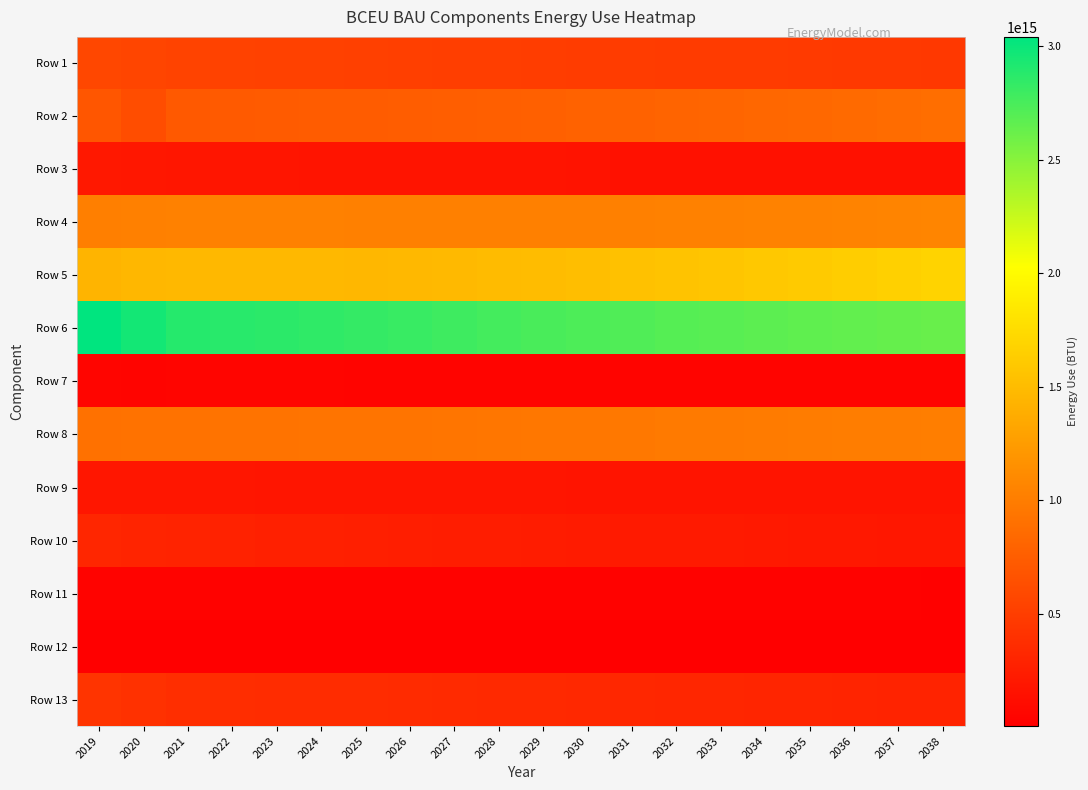

Reading right to left, transcribe all the data shown in this chart.

Row 1: 2038=459900000000000	2037=463600000000000	2036=467100000000000	2035=470700000000000	2034=474400000000000	2033=478800000000000	2032=483000000000000	2031=487100000000000	2030=491300000000000	2029=495900000000000	2028=500800000000000	2027=506300000000000	2026=512600000000000	2025=519600000000000	2024=526400000000000	2023=532700000000000	2022=538600000000000	2021=543400000000000	2020=560300000000000	2019=570800000000000
Row 2: 2038=880300000000000	2037=866800000000000	2036=853000000000000	2035=839800000000000	2034=827400000000000	2033=816200000000000	2032=805100000000000	2031=793600000000000	2030=782700000000000	2029=772500000000000	2028=763100000000000	2027=755400000000000	2026=749000000000000	2025=743700000000000	2024=738200000000000	2023=731600000000000	2022=724400000000000	2021=713400000000000	2020=622800000000000	2019=688800000000000
Row 3: 2038=151400000000000	2037=150500000000000	2036=149600000000000	2035=148700000000000	2034=148300000000000	2033=148600000000000	2032=149600000000000	2031=153600000000000	2030=160700000000000	2029=170500000000000	2028=170600000000000	2027=171300000000000	2026=172400000000000	2025=173900000000000	2024=175500000000000	2023=177500000000000	2022=180700000000000	2021=184800000000000	2020=191300000000000	2019=205100000000000
Row 4: 2038=1064000000000000	2037=1058000000000000	2036=1051000000000000	2035=1046000000000000	2034=1041000000000000	2033=1037000000000000	2032=1033000000000000	2031=1030000000000000	2030=1028000000000000	2029=1027000000000000	2028=1026000000000000	2027=1027000000000000	2026=1028000000000000	2025=1031000000000000	2024=1033000000000000	2023=1034000000000000	2022=1034000000000000	2021=1033000000000000	2020=1030000000000000	2019=1025000000000000
Row 5: 2038=1680000000000000	2037=1659000000000000	2036=1637000000000000	2035=1616000000000000	2034=1595000000000000	2033=1574000000000000	2032=1556000000000000	2031=1538000000000000	2030=1521000000000000	2029=1505000000000000	2028=1490000000000000	2027=1478000000000000	2026=1470000000000000	2025=1463000000000000	2024=1464000000000000	2023=1466000000000000	2022=1470000000000000	2021=1473000000000000	2020=1459000000000000	2019=1437000000000000
Row 6: 2038=2622000000000000	2037=2634000000000000	2036=2647000000000000	2035=2658000000000000	2034=2672000000000000	2033=2687000000000000	2032=2702000000000000	2031=2717000000000000	2030=2732000000000000	2029=2750000000000000	2028=2768000000000000	2027=2789000000000000	2026=2811000000000000	2025=2832000000000000	2024=2850000000000000	2023=2865000000000000	2022=2879000000000000	2021=2890000000000000	2020=2960000000000000	2019=3041000000000000
Row 7: 2038=43750000000000	2037=43730000000000	2036=43740000000000	2035=43830000000000	2034=44030000000000	2033=44300000000000	2032=44570000000000	2031=44840000000000	2030=45110000000000	2029=45390000000000	2028=45650000000000	2027=45950000000000	2026=46260000000000	2025=46590000000000	2024=46920000000000	2023=47200000000000	2022=47470000000000	2021=47640000000000	2020=42460000000000	2019=48530000000000
Row 8: 2038=1011000000000000	2037=1005000000000000	2036=999100000000000	2035=992400000000000	2034=985700000000000	2033=979300000000000	2032=972500000000000	2031=965400000000000	2030=958600000000000	2029=952600000000000	2028=945900000000000	2027=940500000000000	2026=936100000000000	2025=931800000000000	2024=927300000000000	2023=922900000000000	2022=919300000000000	2021=916300000000000	2020=914700000000000	2019=912300000000000
Row 9: 2038=170600000000000	2037=171300000000000	2036=171900000000000	2035=172600000000000	2034=173300000000000	2033=174100000000000	2032=174900000000000	2031=175700000000000	2030=176700000000000	2029=178000000000000	2028=178800000000000	2027=179800000000000	2026=180800000000000	2025=181700000000000	2024=182400000000000	2023=183000000000000	2022=183500000000000	2021=183900000000000	2020=184400000000000	2019=184400000000000
Row 10: 2038=193900000000000	2037=197800000000000	2036=201800000000000	2035=206000000000000	2034=210300000000000	2033=214800000000000	2032=219500000000000	2031=224300000000000	2030=229200000000000	2029=234300000000000	2028=239700000000000	2027=245400000000000	2026=251200000000000	2025=257800000000000	2024=264700000000000	2023=271900000000000	2022=279100000000000	2021=286300000000000	2020=299400000000000	2019=317500000000000
Row 11: 2038=23180000000000	2037=23660000000000	2036=24140000000000	2035=24620000000000	2034=25100000000000	2033=25560000000000	2032=26020000000000	2031=26460000000000	2030=26870000000000	2029=27230000000000	2028=27760000000000	2027=28430000000000	2026=29240000000000	2025=30270000000000	2024=31480000000000	2023=32890000000000	2022=34470000000000	2021=36180000000000	2020=37940000000000	2019=39890000000000
Row 12: 2038=5400000000000	2037=5430000000000	2036=5462000000000	2035=5495000000000	2034=5528000000000	2033=5563000000000	2032=5598000000000	2031=5632000000000	2030=5667000000000	2029=5701000000000	2028=5738000000000	2027=5776000000000	2026=5813000000000	2025=5858000000000	2024=5908000000000	2023=5960000000000	2022=6009000000000	2021=6054000000000	2020=6082000000000	2019=6120000000000
Row 13: 2038=286000000000000	2037=291100000000000	2036=296600000000000	2035=302000000000000	2034=307300000000000	2033=312600000000000	2032=317700000000000	2031=323400000000000	2030=328900000000000	2029=334600000000000	2028=340000000000000	2027=345200000000000	2026=351100000000000	2025=356000000000000	2024=361300000000000	2023=366100000000000	2022=371800000000000	2021=378800000000000	2020=398900000000000	2019=423700000000000